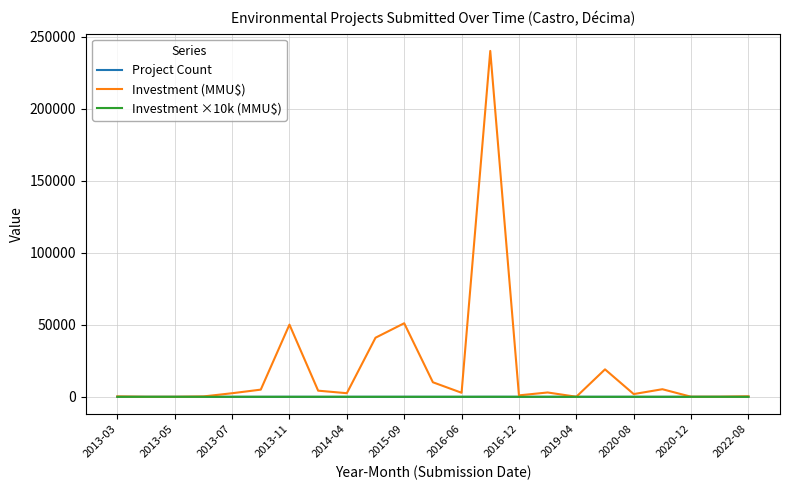

Which series has the widest spread of values?

Investment (MMU$)